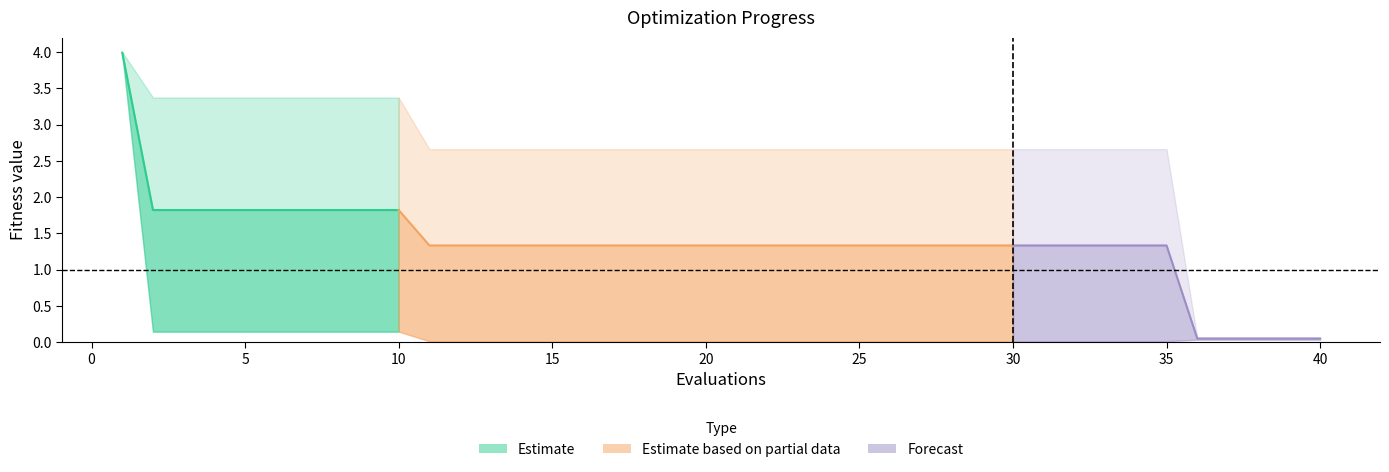

True or false: worst and mean intersect in this chart.

False